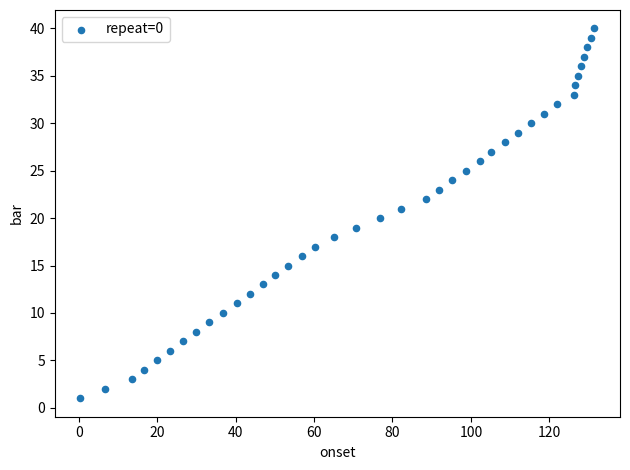

What is the range of Y values (max minus min)?

39